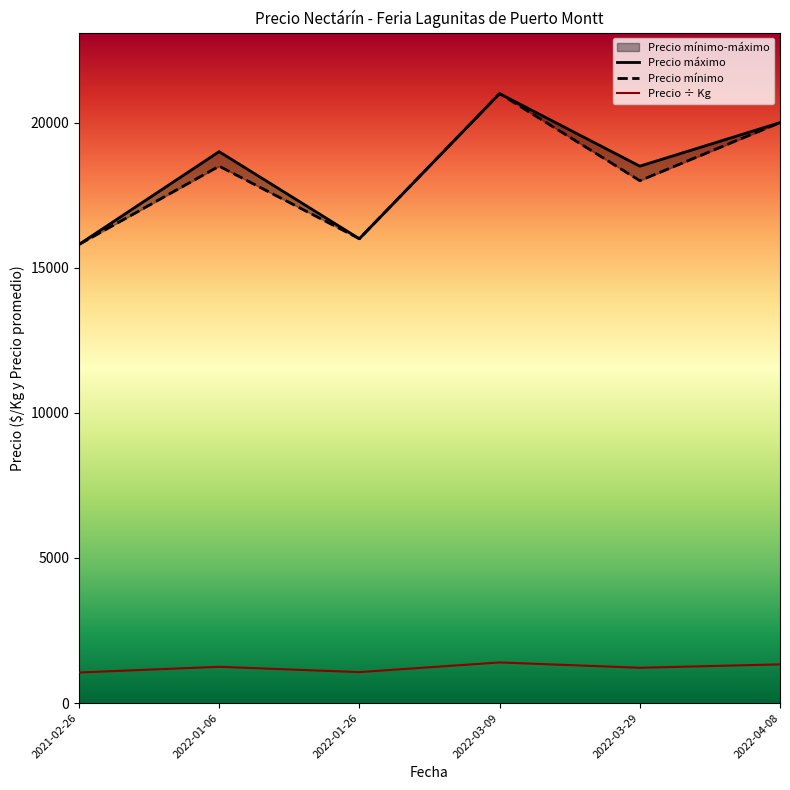

Which label corresponds to the smallest value in the chart?

2021-02-26